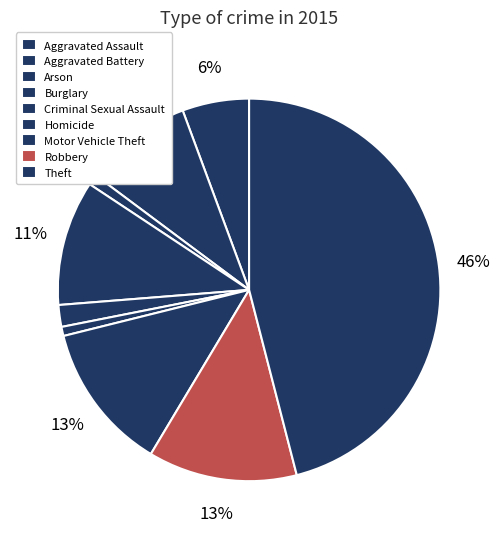

To the nearest percent, what is the combined percentage of Burglary and Homicide?

11%